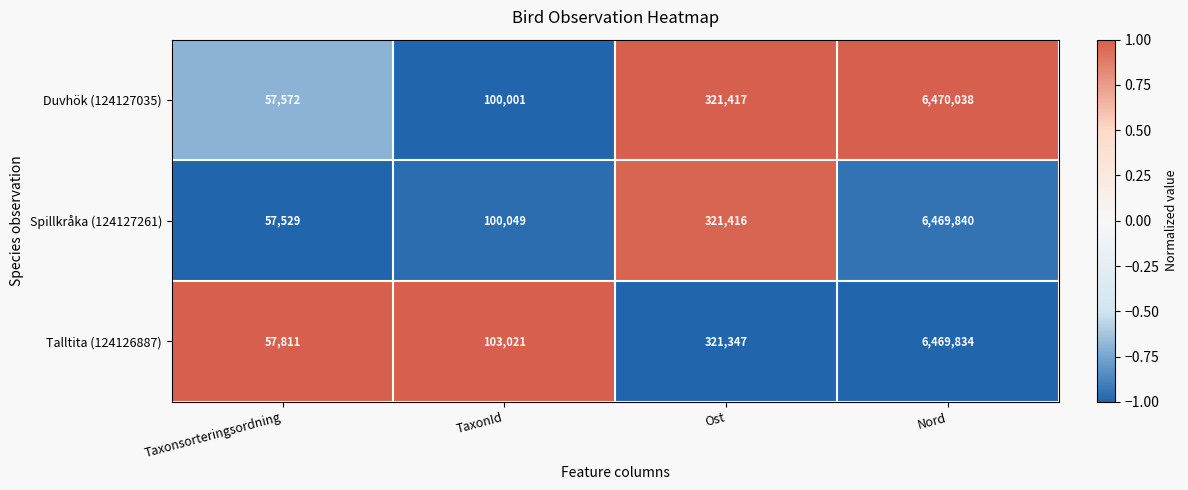

What is the sum of the Talltita (124126887) values at Nord and Taxonsorteringsordning?

6527645